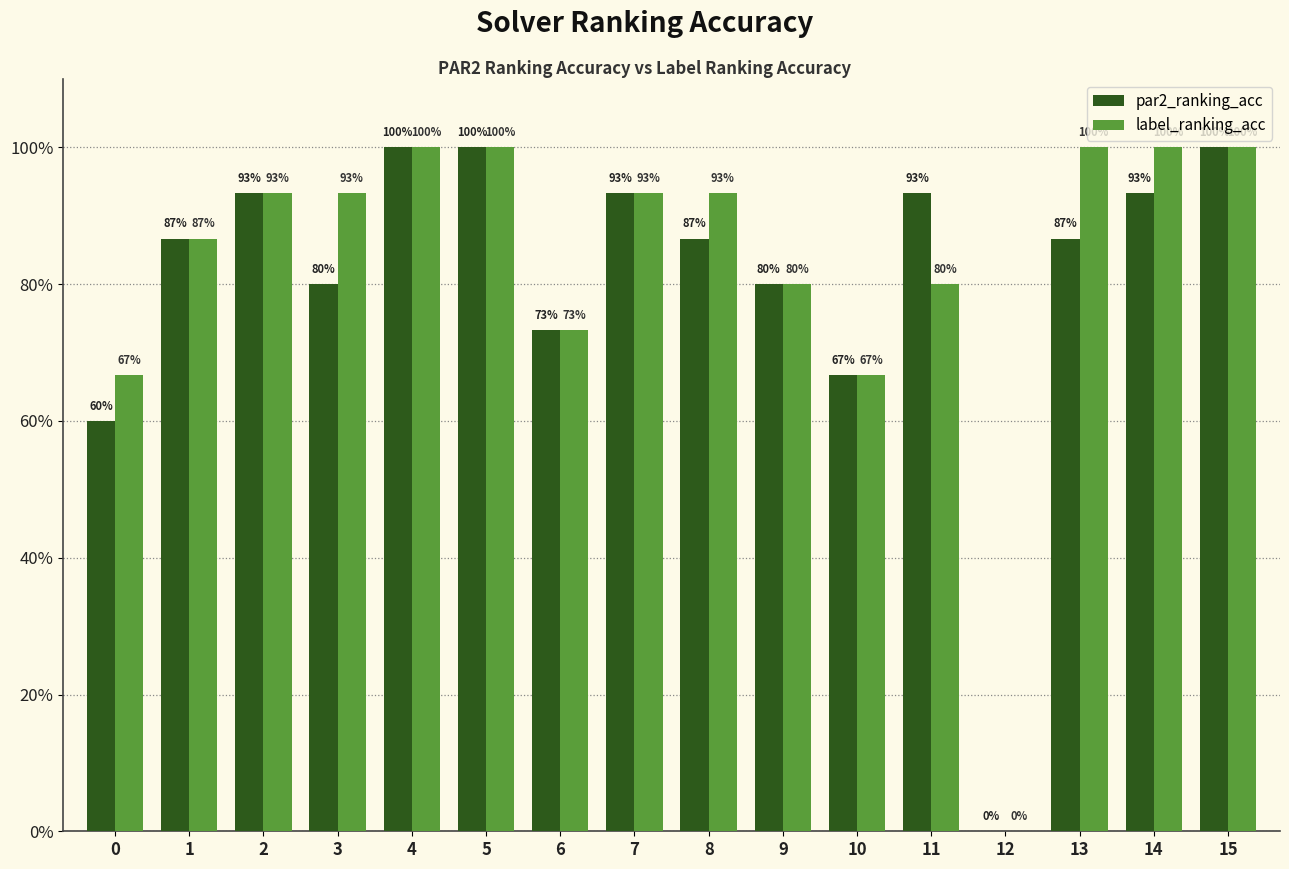

Rank the series at 12 from lowest to highest value.

par2_ranking_acc, label_ranking_acc